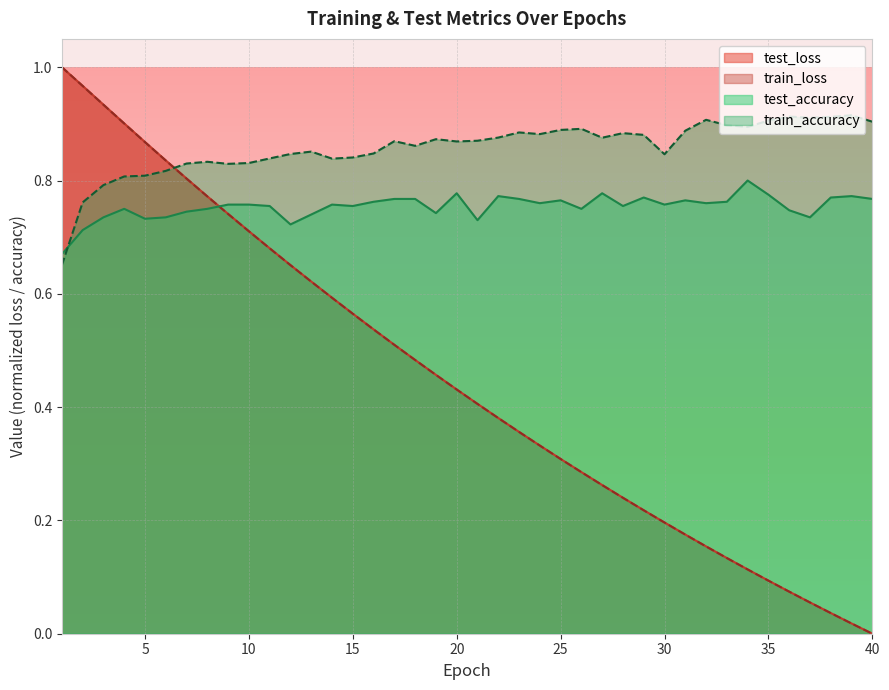

True or false: test_loss has a value of 1.0 at 7.

False